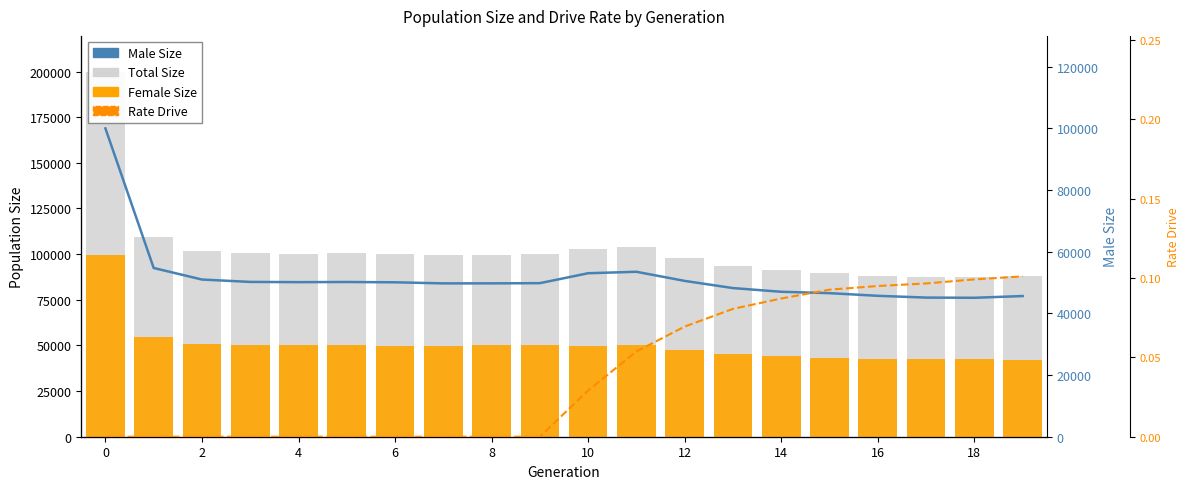

Does the chart contain any negative values?

No